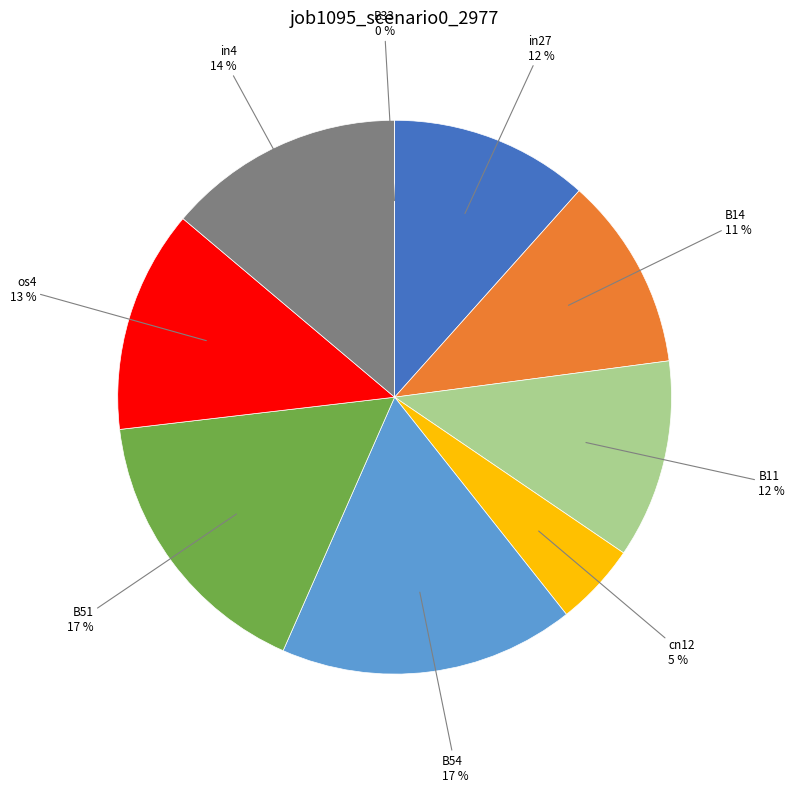

Is the sum of B33 and in4 greater than half?

No